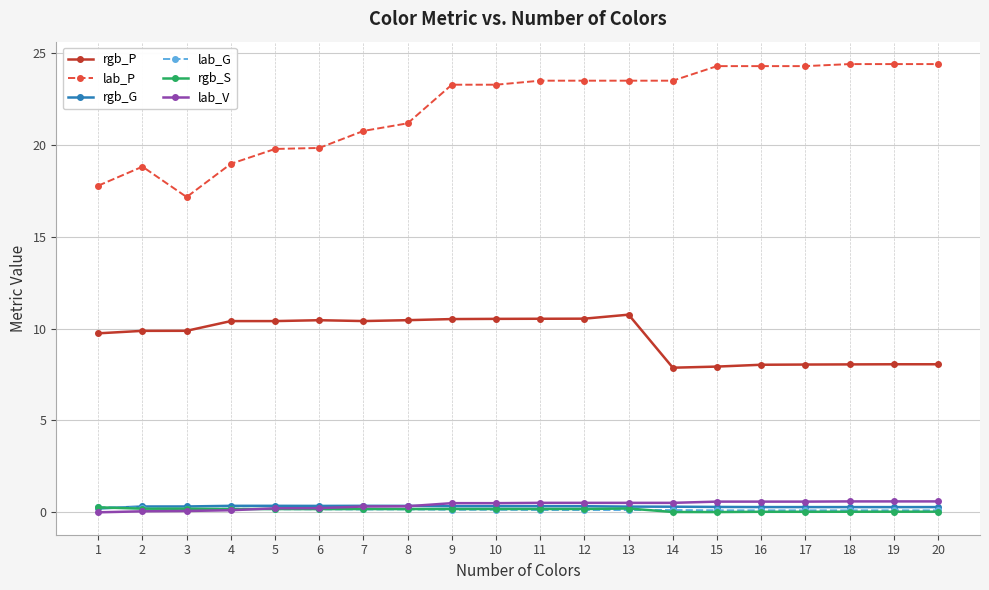

At how many categories does at least one series exceed 5?

20